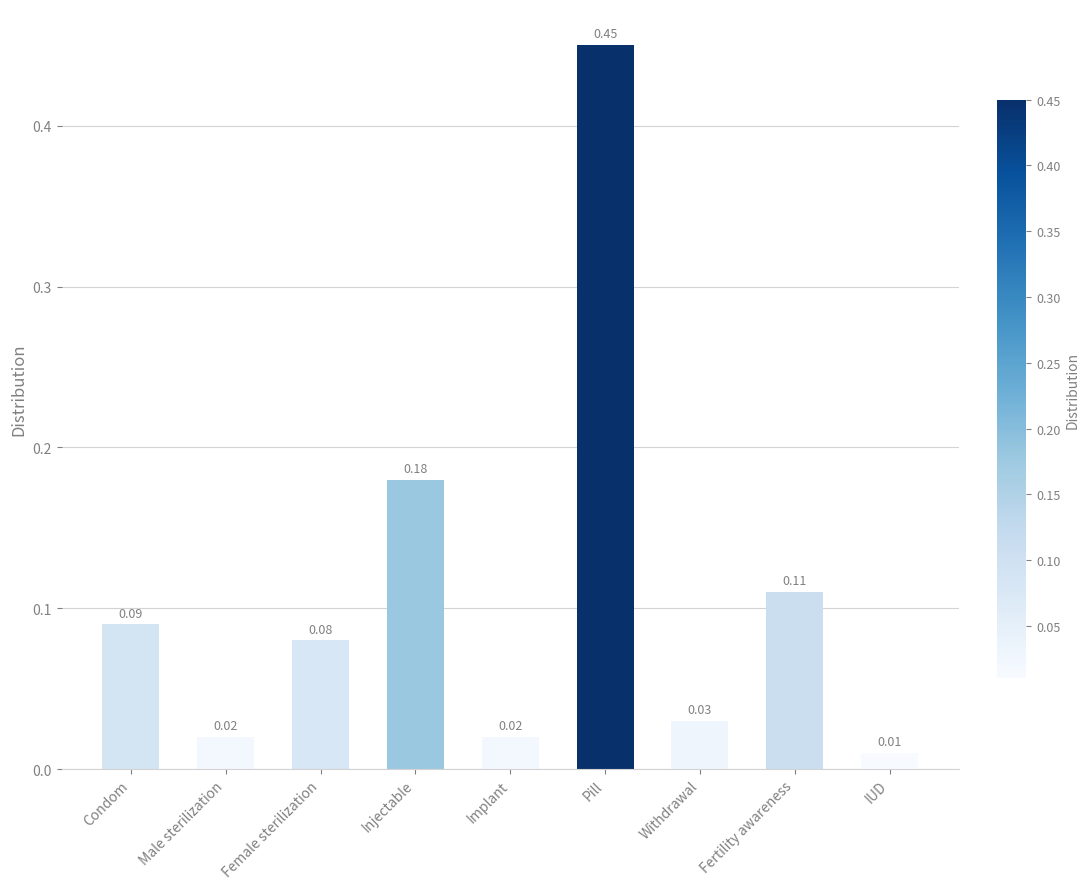

Where is the data nearest to the value 0?

IUD